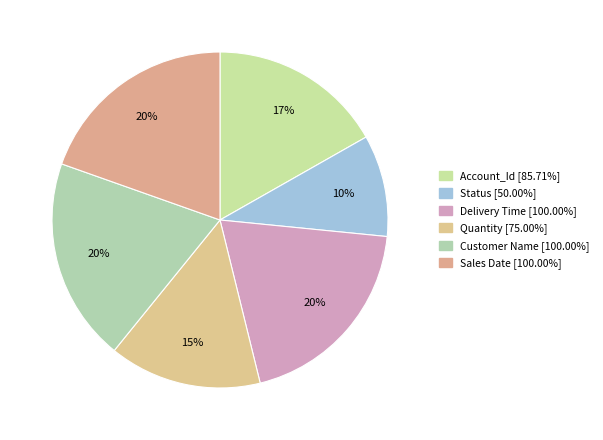

To the nearest percent, what is the difference between the largest and smallest slice percentages?

10%